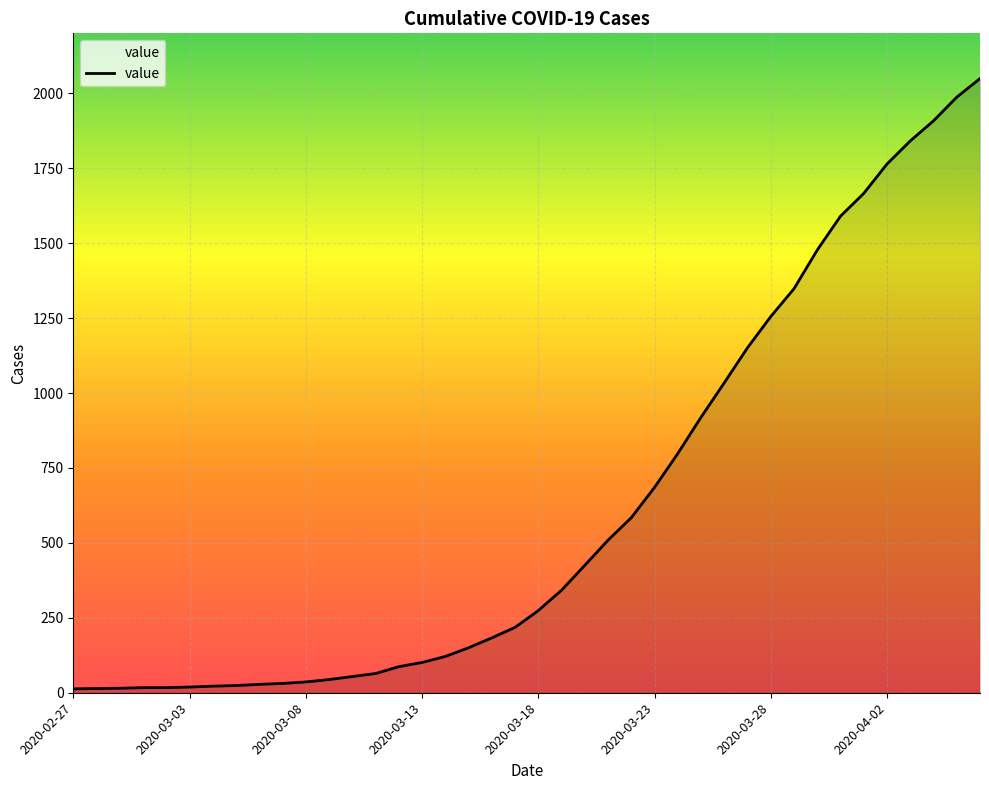

What is the minimum value shown in the chart?

13